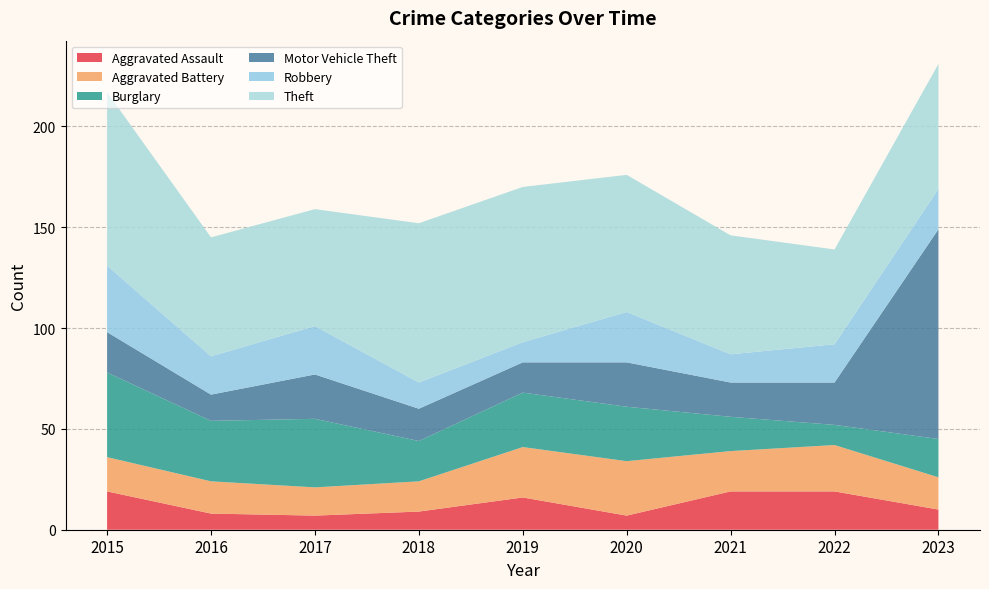

Reading left to right, list all the values displayed in this chart.

Aggravated Assault: 19	8	7	9	16	7	19	19	10
Aggravated Battery: 17	16	14	15	25	27	20	23	16
Burglary: 42	30	34	20	27	27	17	10	19
Motor Vehicle Theft: 20	13	22	16	15	22	17	21	104
Robbery: 33	19	24	13	10	25	14	19	20
Theft: 86	59	58	79	77	68	59	47	62